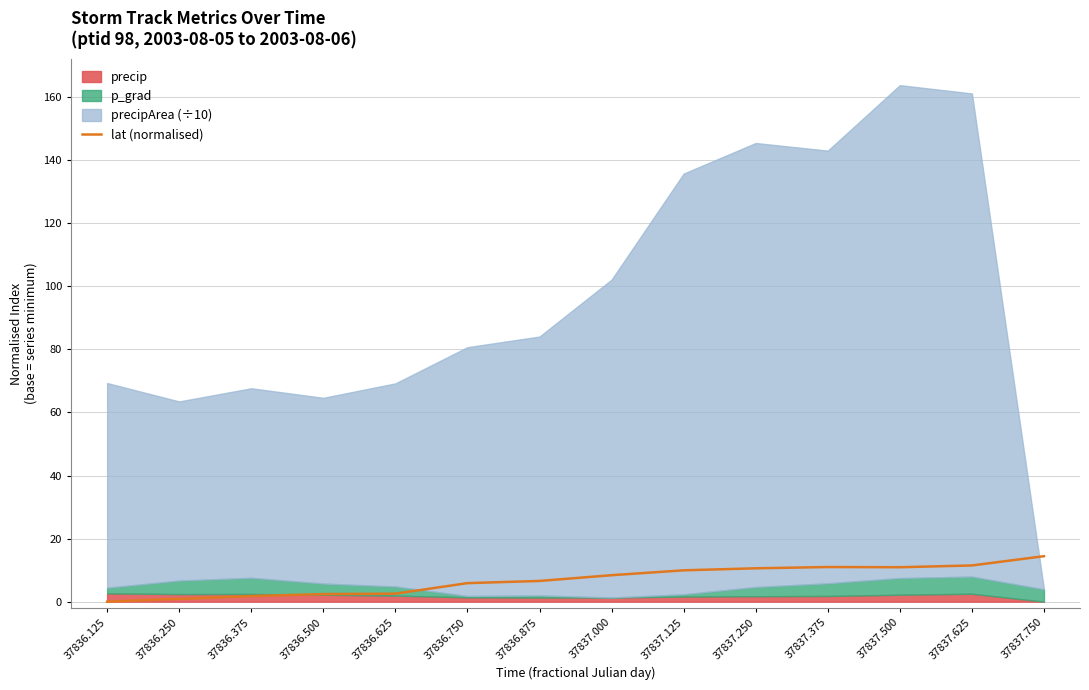

The value at 37836.375 is 1.8. True or false?

True